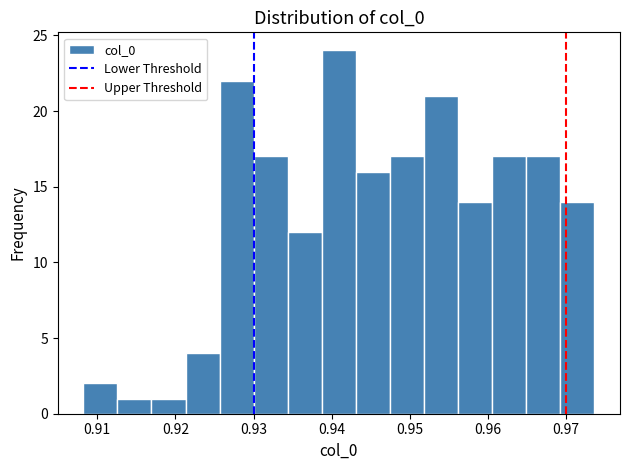

Reading left to right, transcribe this chart: for each bar, give the range it covers on the x-axis and its height. Neither the bar edges nor the heights are printed on the chart, so give them approximately, as read against the axes.

0.908 to 0.913: 2
0.913 to 0.917: 1
0.917 to 0.921: 1
0.921 to 0.926: 4
0.926 to 0.930: 22
0.930 to 0.934: 17
0.934 to 0.939: 12
0.939 to 0.943: 24
0.943 to 0.947: 16
0.947 to 0.952: 17
0.952 to 0.956: 21
0.956 to 0.961: 14
0.961 to 0.965: 17
0.965 to 0.969: 17
0.969 to 0.974: 14